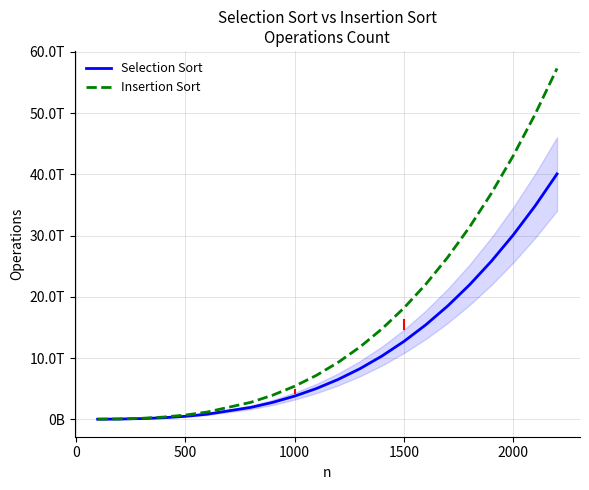

What is the value of the Insertion Sort point at the 3rd from the left?

145312385400